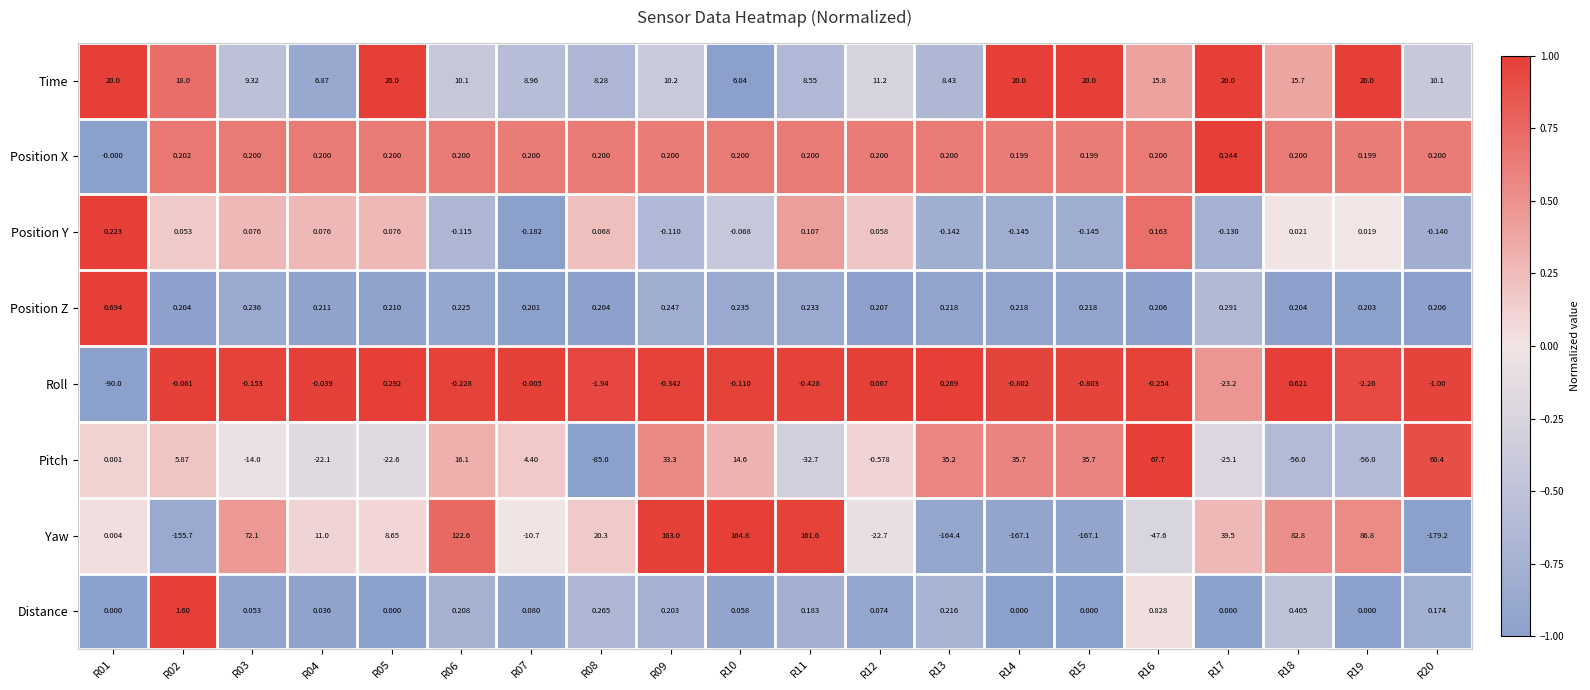

At which category is the sum across all series the highest?

R09